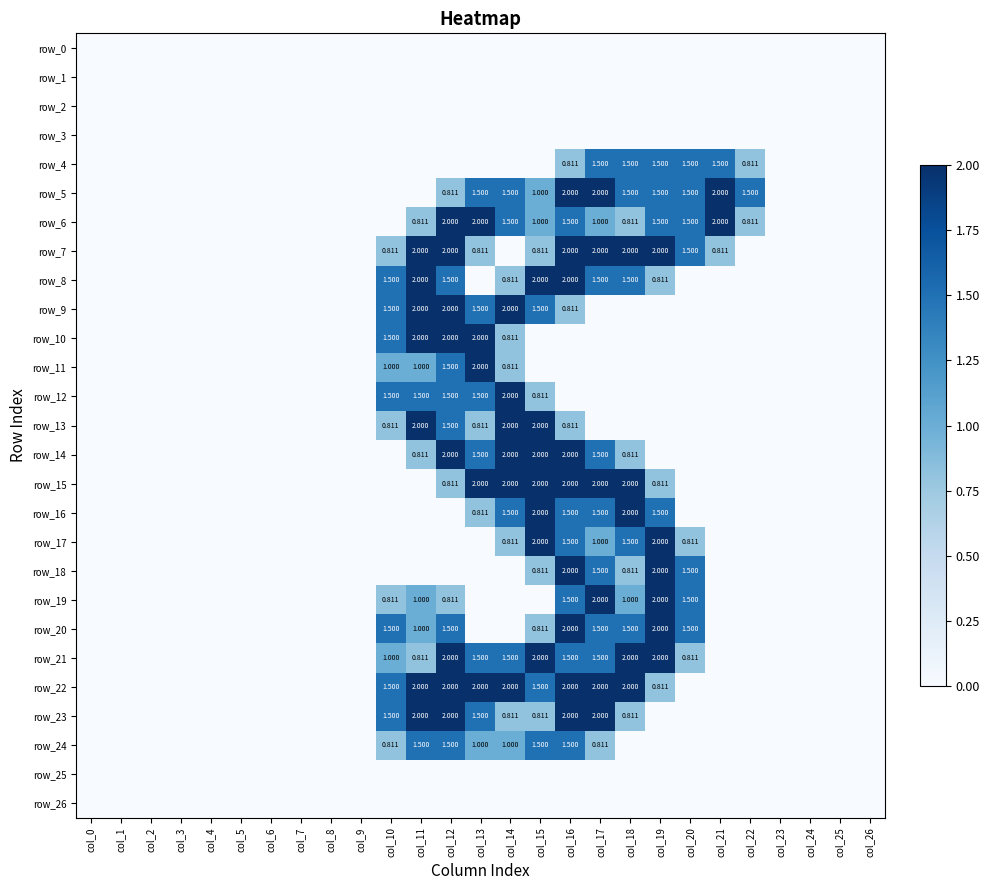

Rank the series by their maximum value, from lowest to highest.

row_0, row_1, row_2, row_3, row_25, row_26, row_4, row_24, row_5, row_6, row_7, row_8, row_9, row_10, row_11, row_12, row_13, row_14, row_15, row_16, row_17, row_18, row_19, row_20, row_21, row_22, row_23